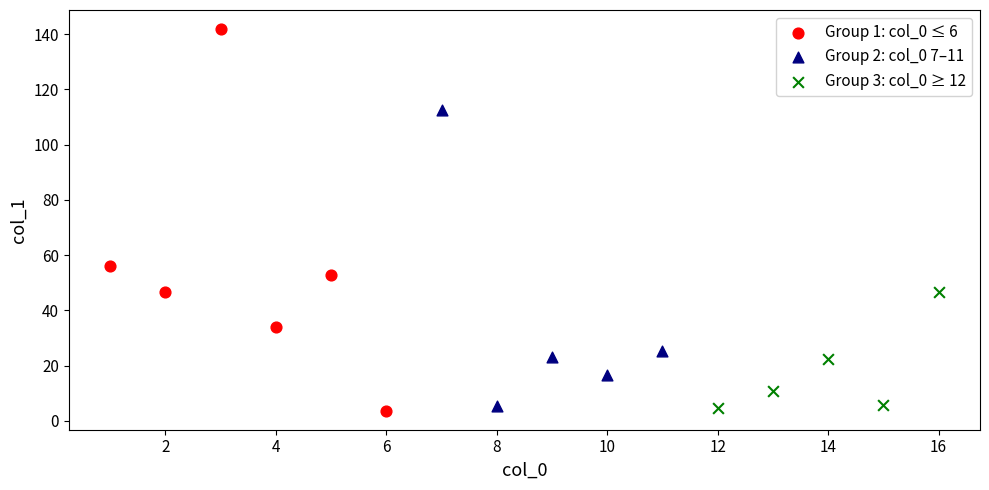

Which series reaches the maximum Y coordinate?

Group 1: col_0 ≤ 6